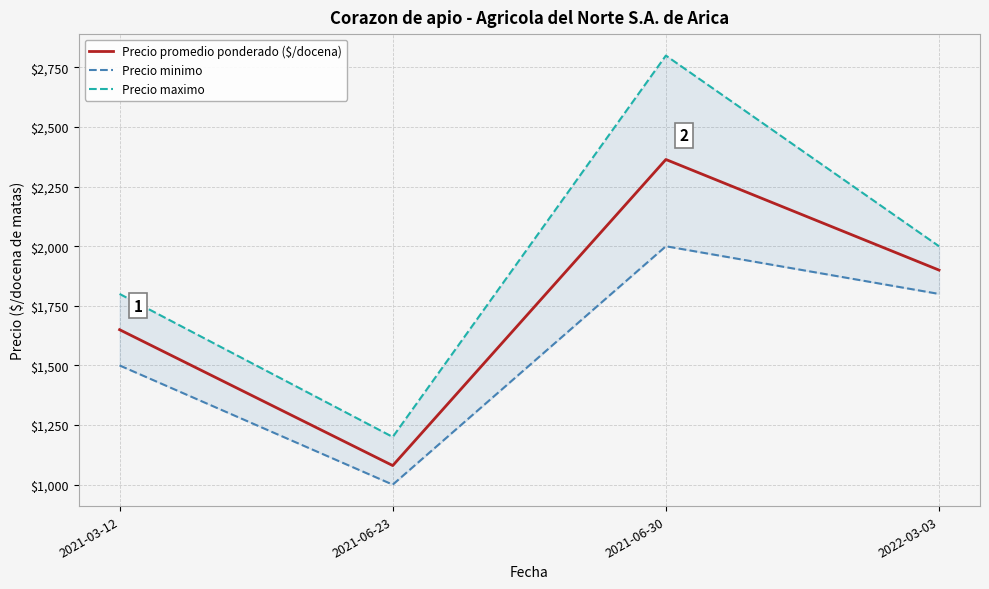

Is the value of Precio maximo at 2021-06-30 greater than the value of Precio promedio ponderado ($/docena) at 2021-06-23?

Yes